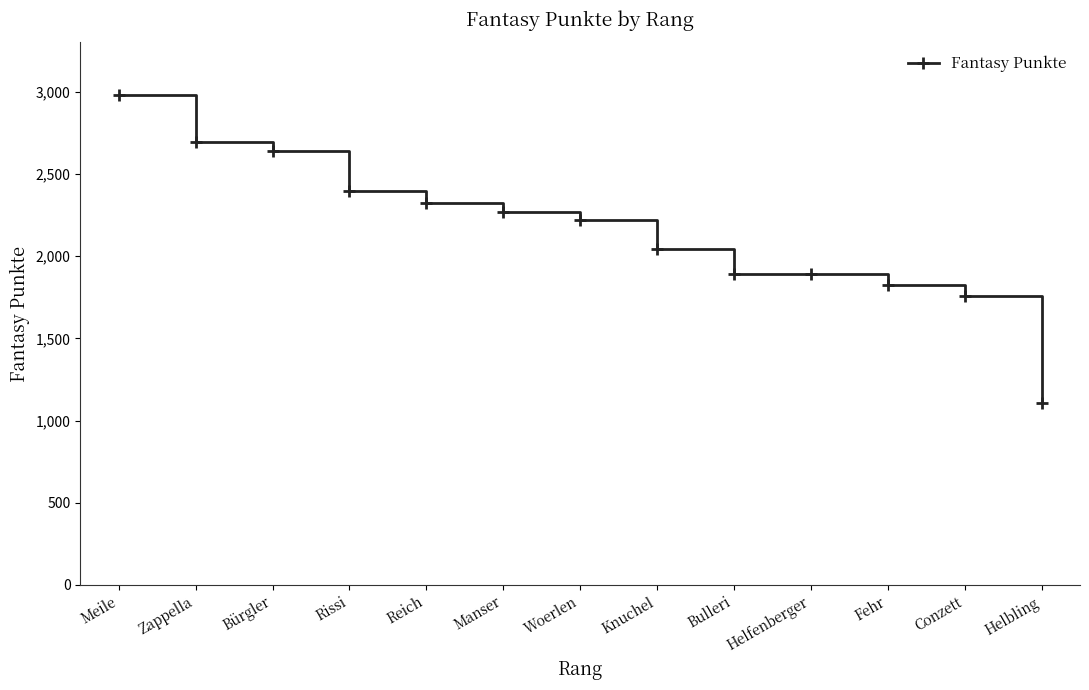

What is the change in value from Reich to Knuchel?

-277